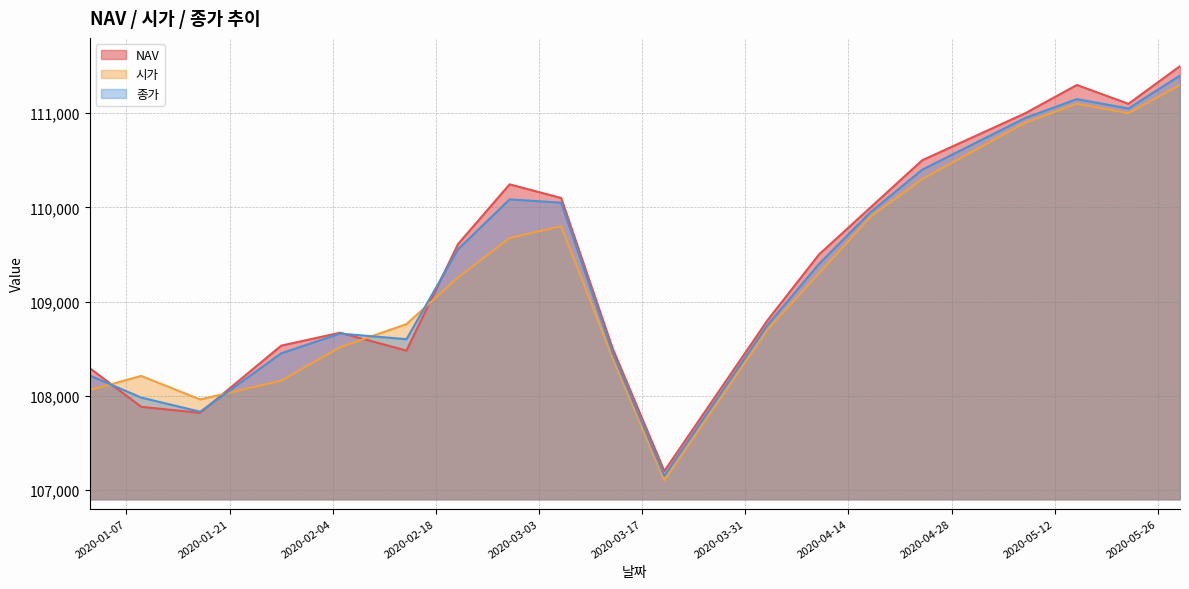

Where is 종가 nearest to the value 109275?

2020-04-10